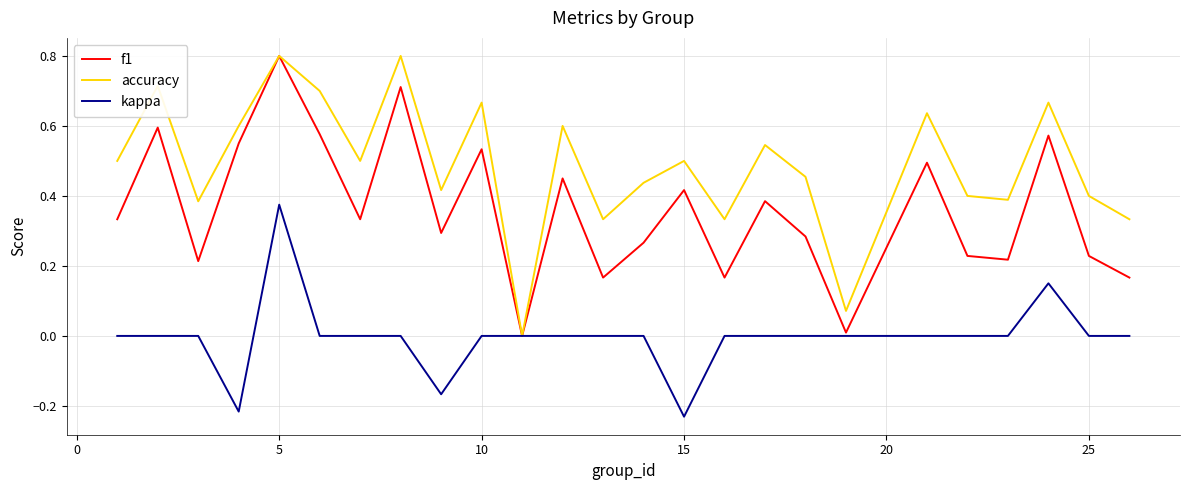

What is the sum of all kappa values?

-0.1